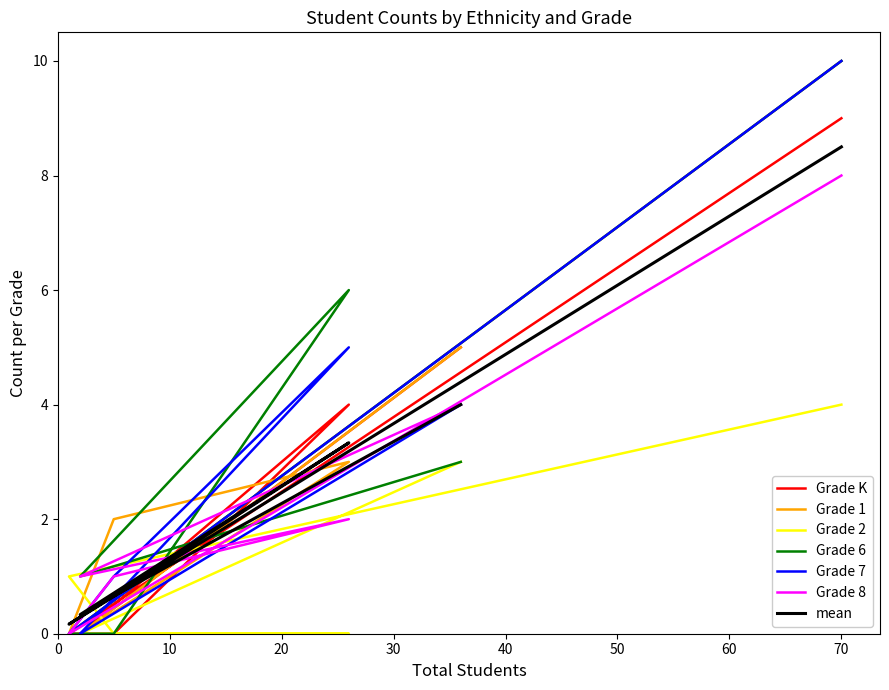

How many times do Grade K and Grade 8 cross each other?

3